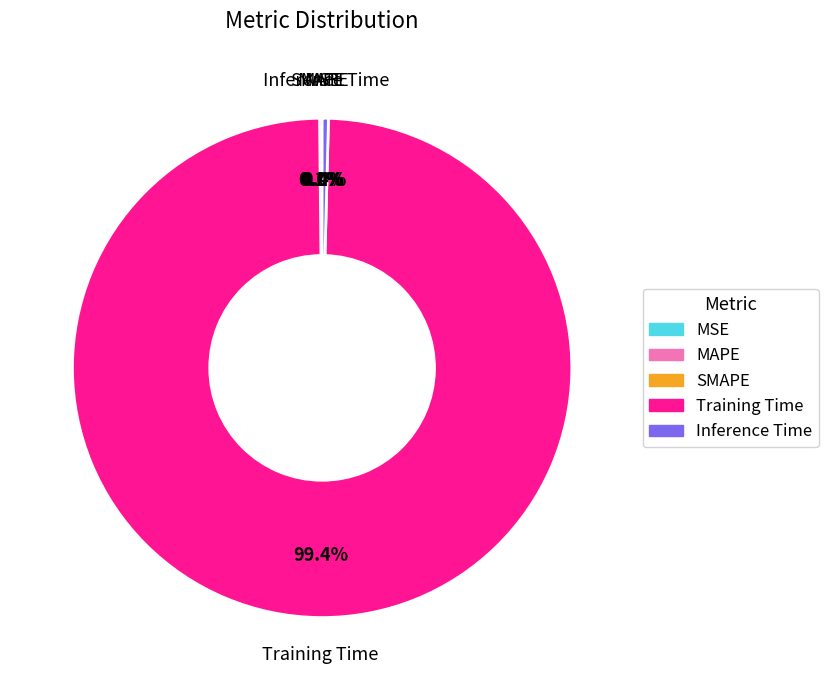

Which category has the biggest portion of the pie?

Training Time